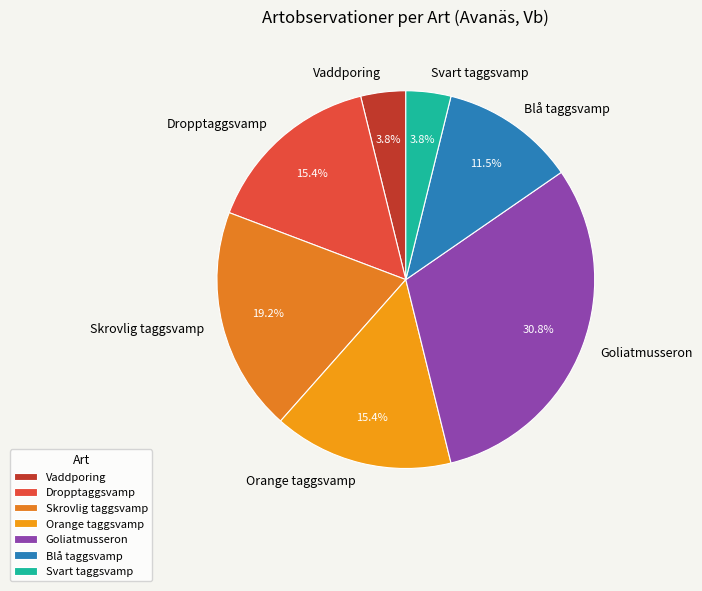

Which category has the biggest portion of the pie?

Goliatmusseron